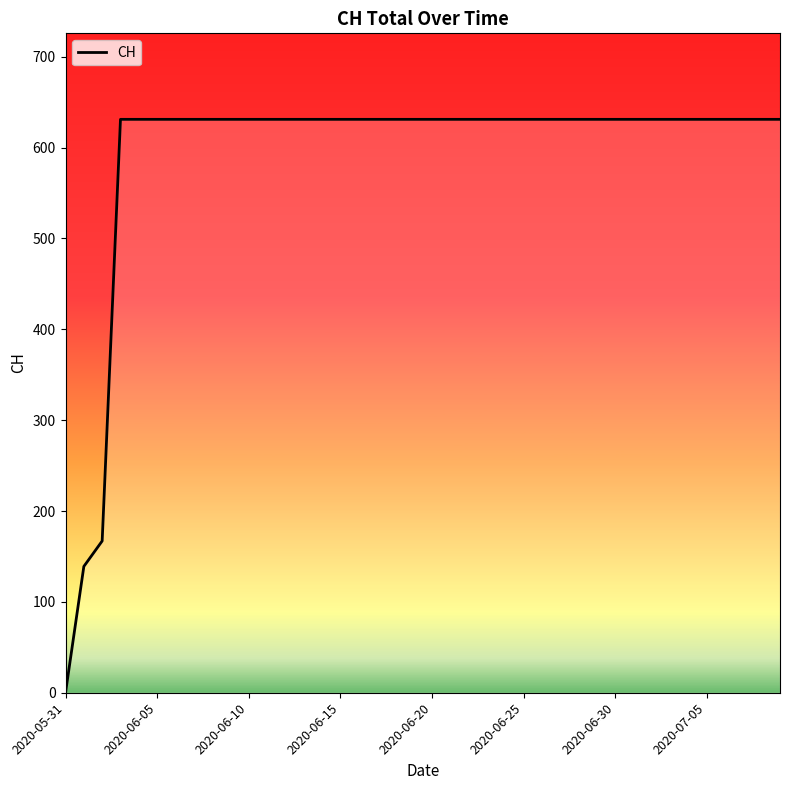

What is the greatest value displayed?

631